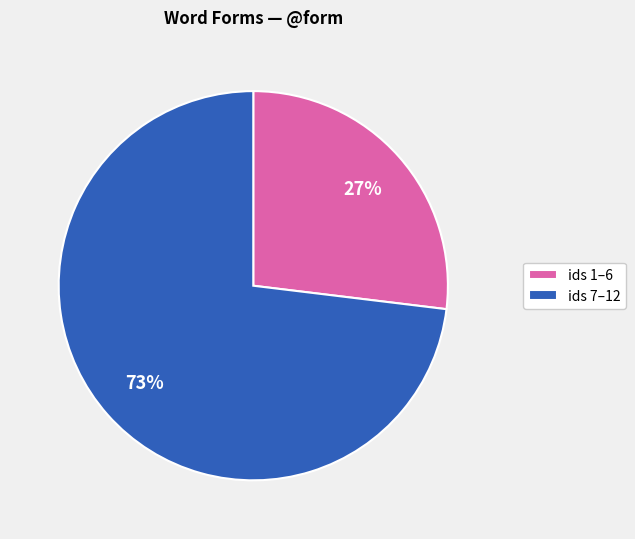

To the nearest percent, what percentage of the pie is ids 1–6?

27%